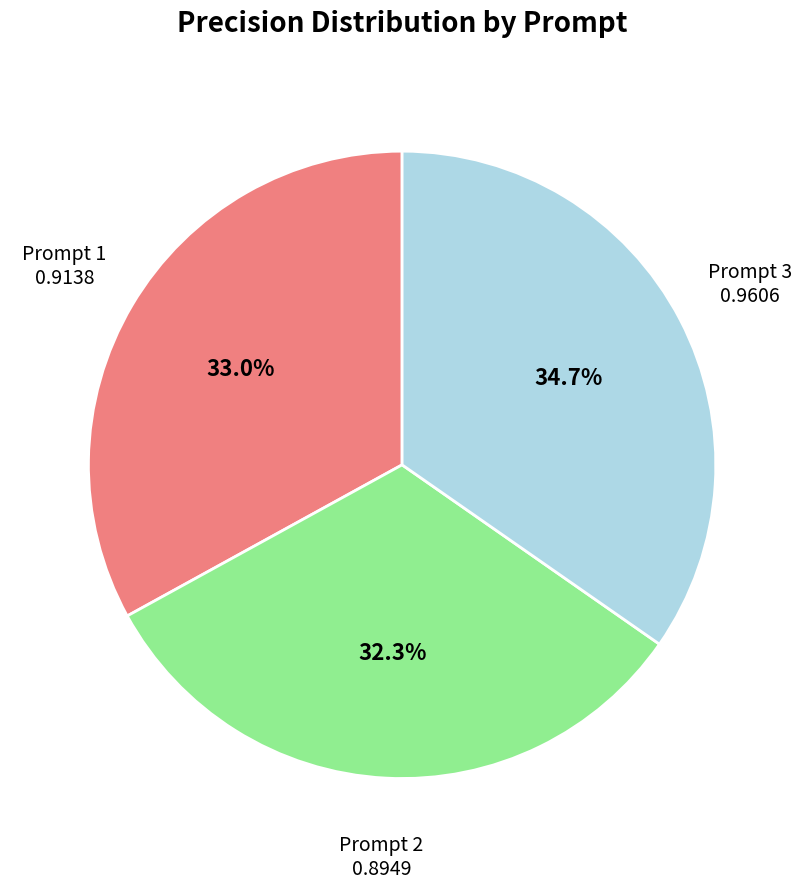

Is there any slice that represents more than half of the pie?

No